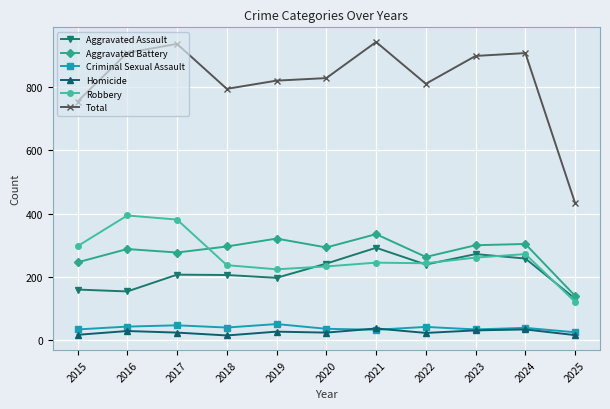

How many interior local peaks does the Aggravated Battery series have?

4